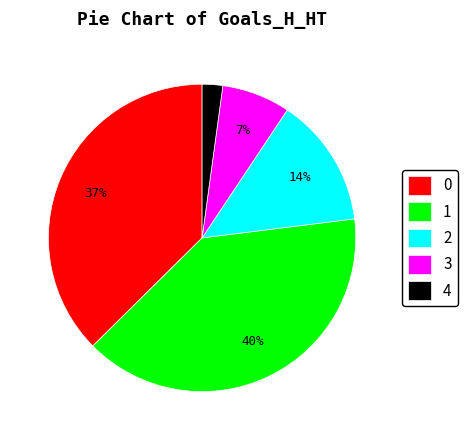

Do 0 and 2 together represent more than half of the pie?

Yes